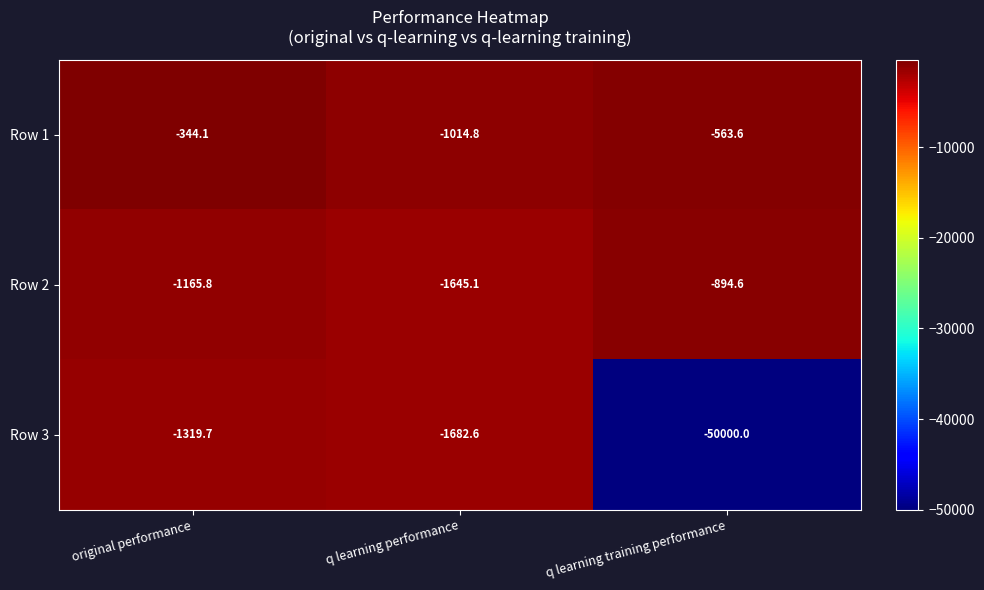

How many data points in Row 3 are less than -1682?

2